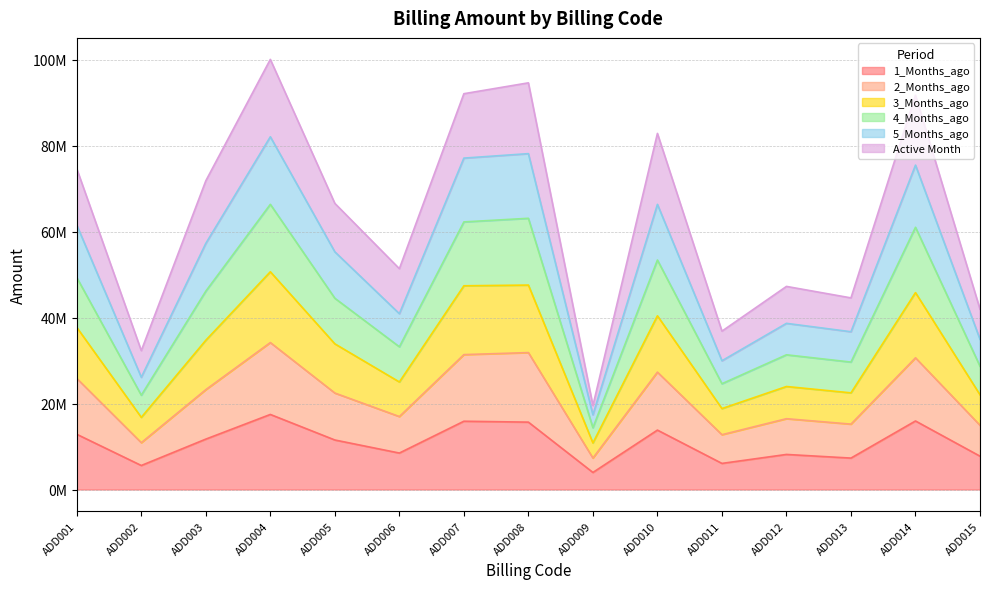

How many interior local peaks does the 1_Months_ago series have?

5